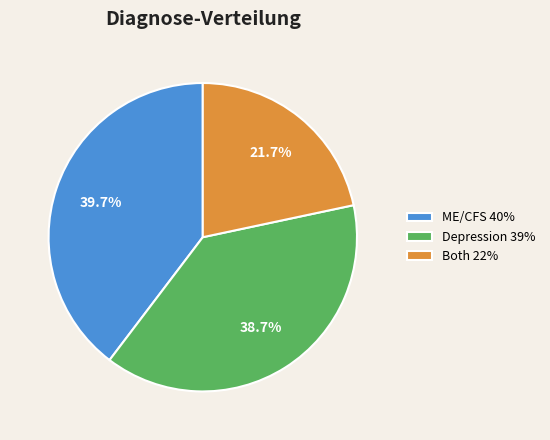

Combined, what portion of the pie is Depression and ME/CFS?

78.3%